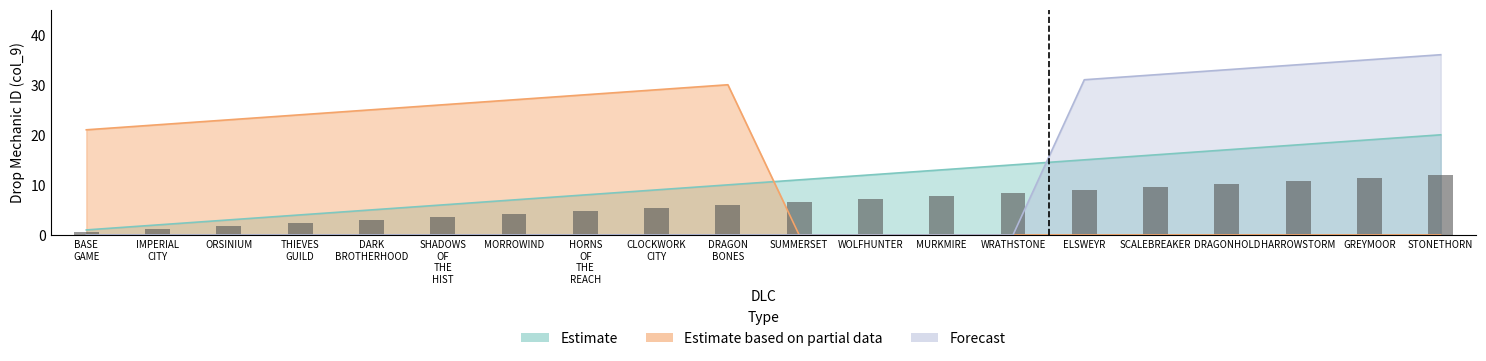

Between SHADOWS OF THE HIST and HORNS OF THE REACH, which series saw the biggest shift?

Estimate